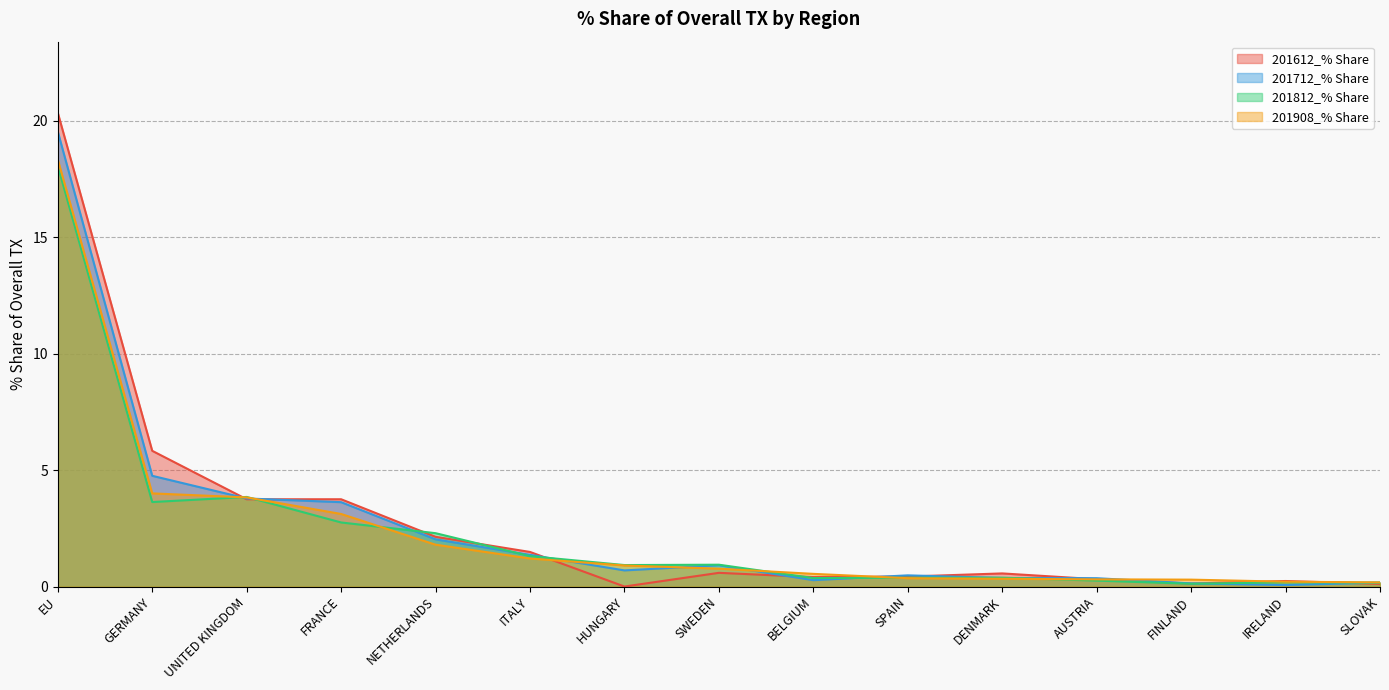

Count the number of data series in this chart.

4